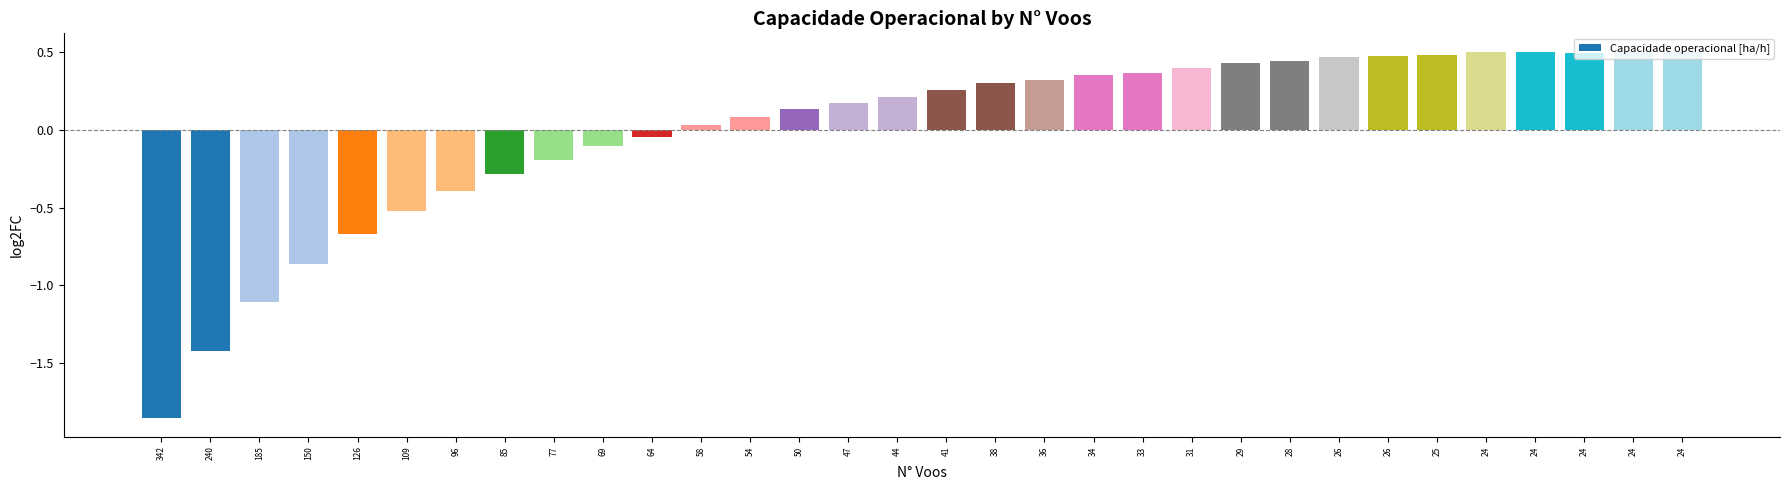

How many data points are above 0?

21